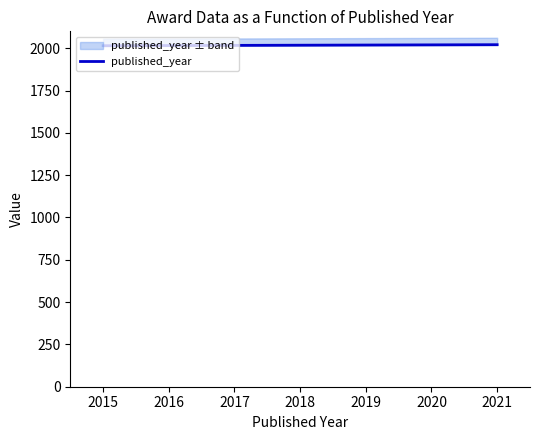

What is the smallest value displayed?

2015